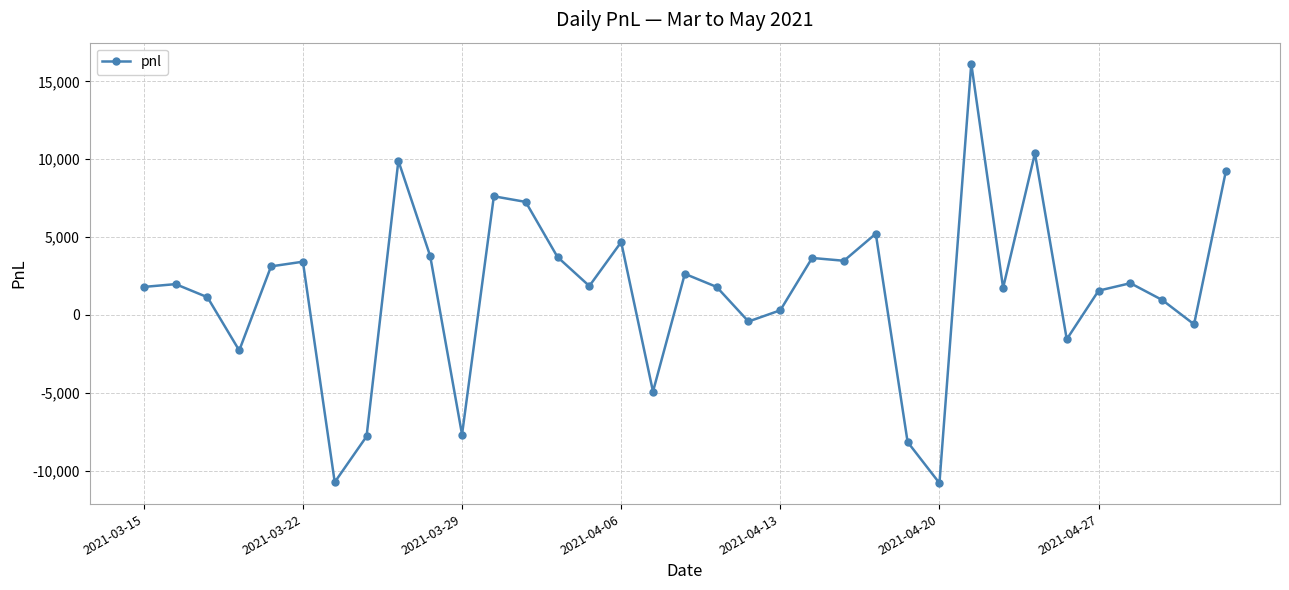

What is the value of the 5th point from the left?

3120.0